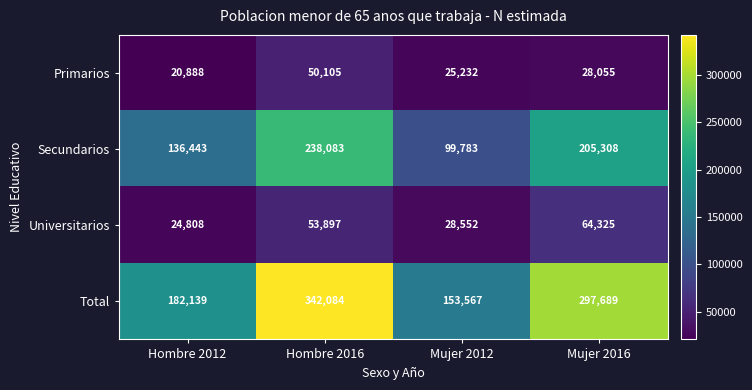

Count the number of categories in the chart.

4